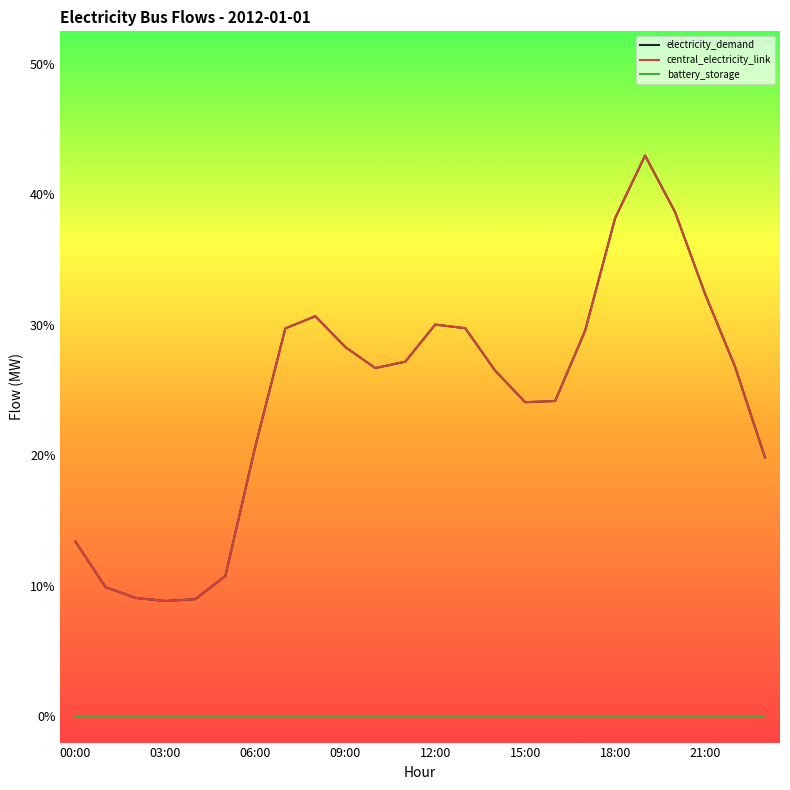

Which category has the highest value in the battery_storage series?

00:00